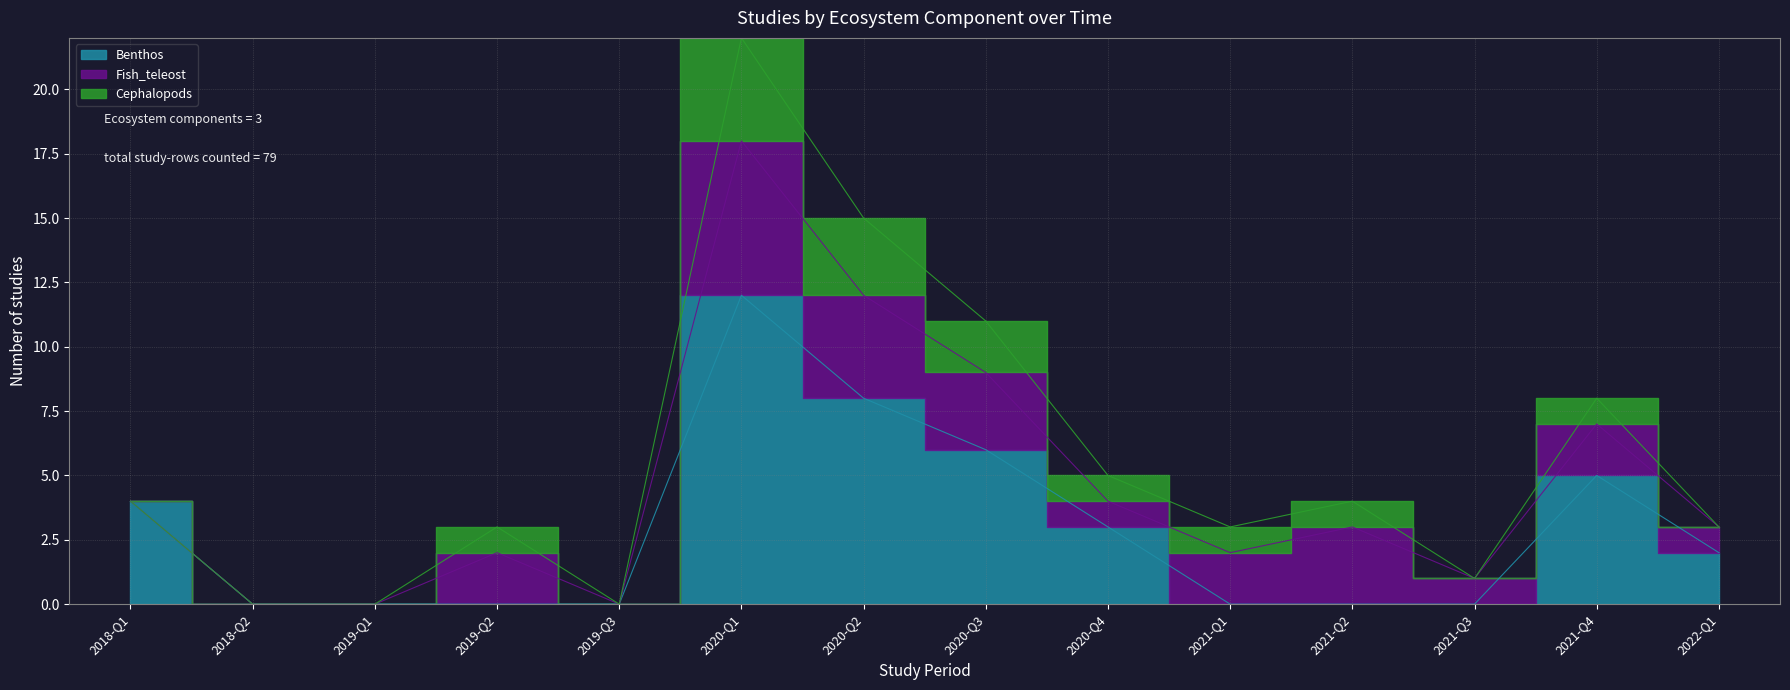

Rank the series by their maximum value, from lowest to highest.

Cephalopods, Fish_teleost, Benthos